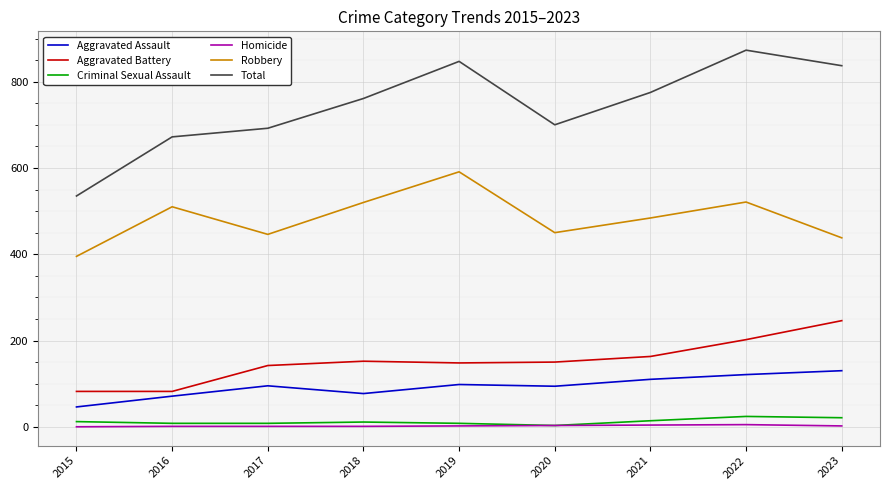

Rank the series at 2018 from lowest to highest value.

Homicide, Criminal Sexual Assault, Aggravated Assault, Aggravated Battery, Robbery, Total